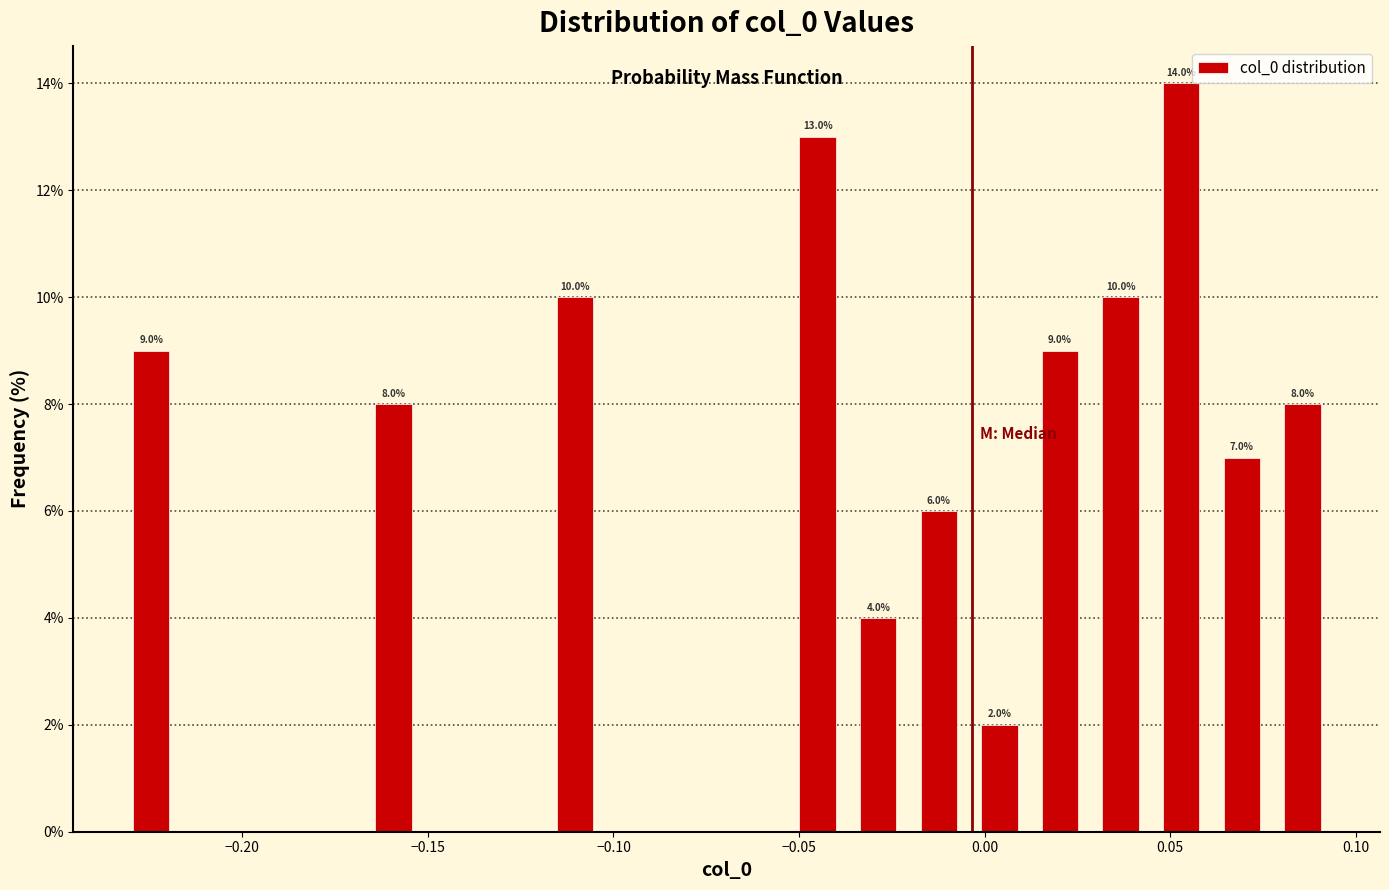

Around what value on the x-axis is the tallest bar? Give the approximate position of its centre, as read against the axis.

0.055